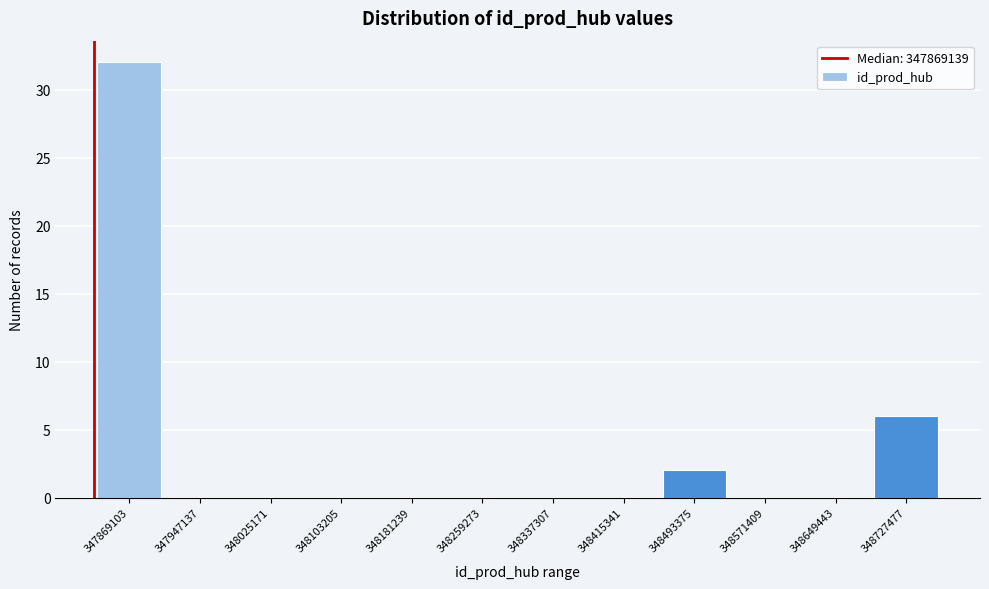

Read the value at 347869103, to the nearest 5.

30